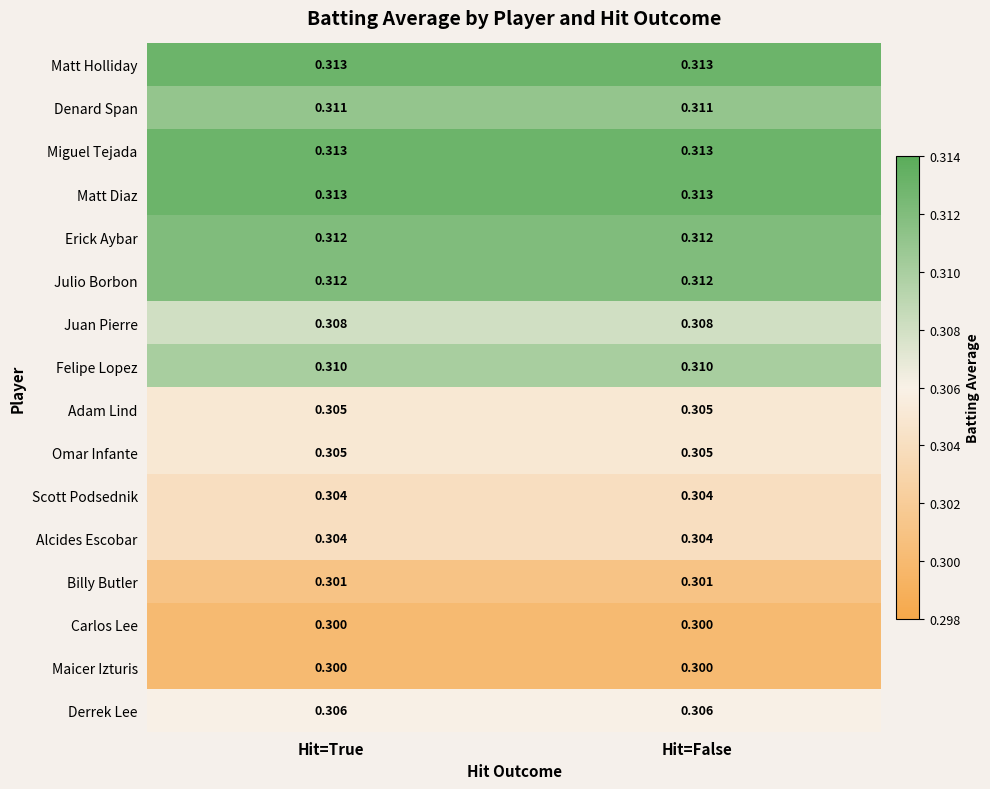

At how many categories does at least one series exceed 0?

2